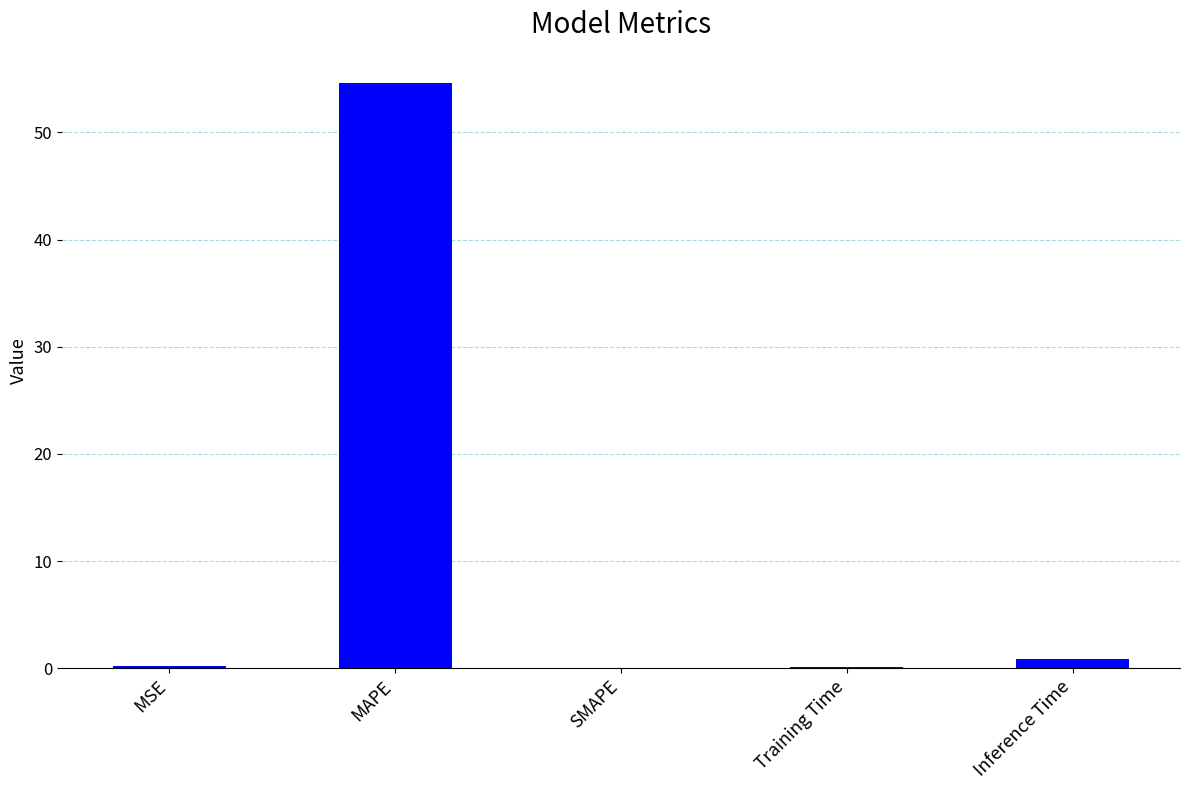

What is the maximum value shown in the chart?

54.6